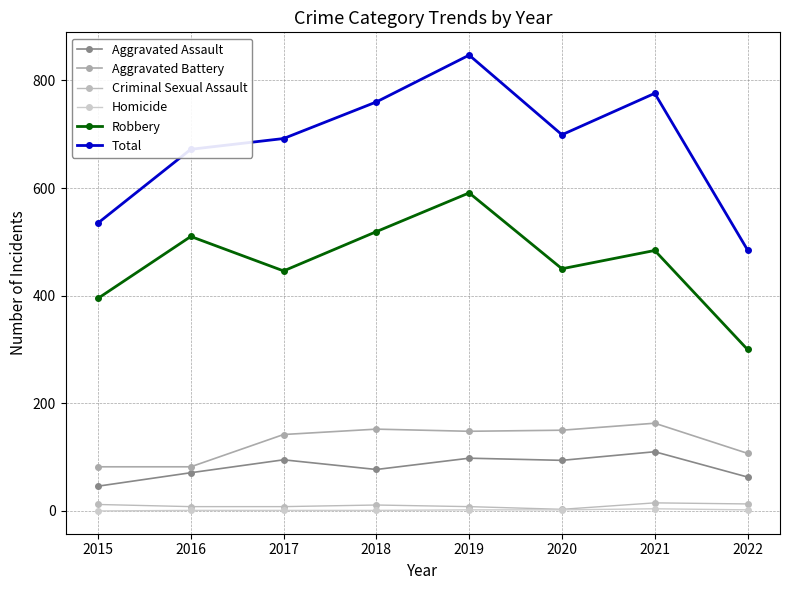

What is the value of the Total point at the 1st from the left?

535